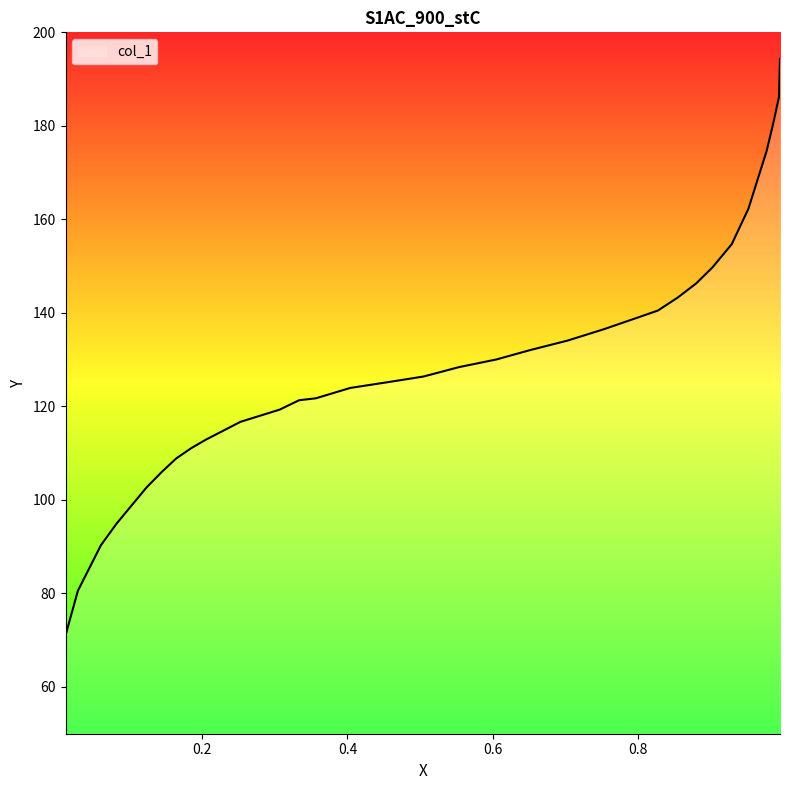

What is the greatest value displayed?

194.3